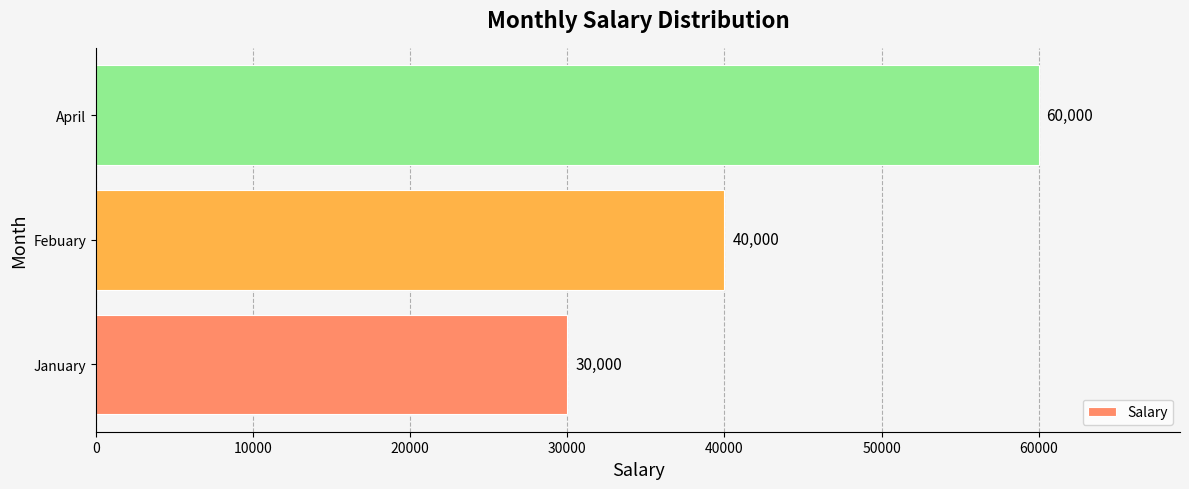

The chart shows a value of 40000 at Febuary. True or false?

True